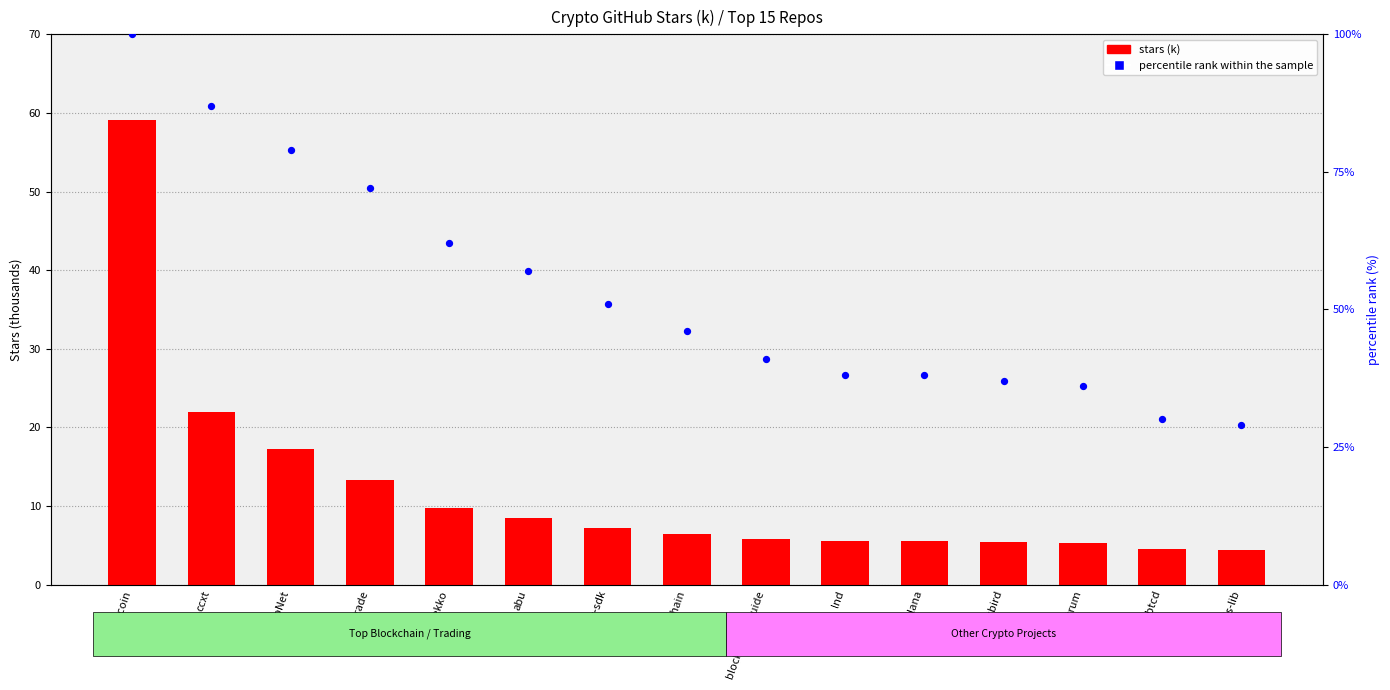

What is the total value across all series at electrum?

41.3